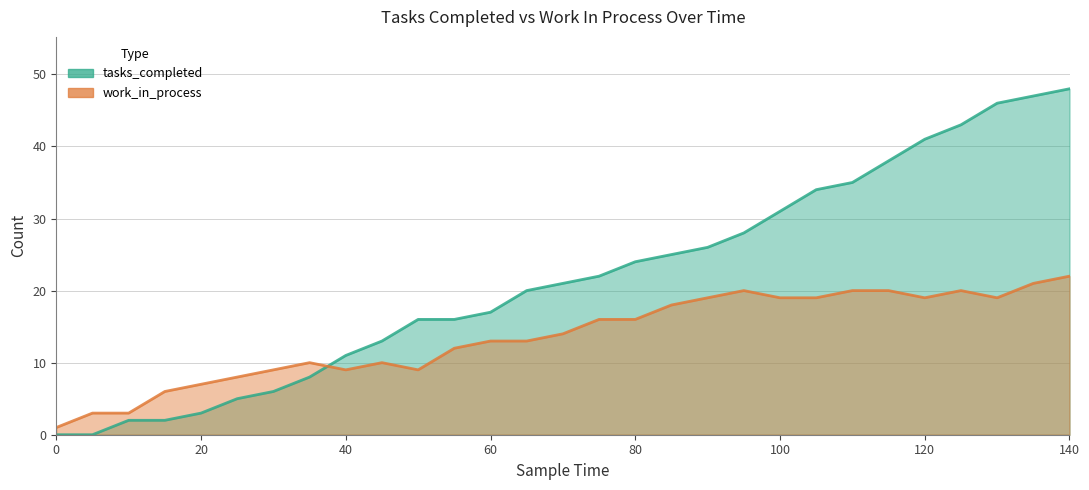

Which series has the largest total across all categories?

tasks_completed